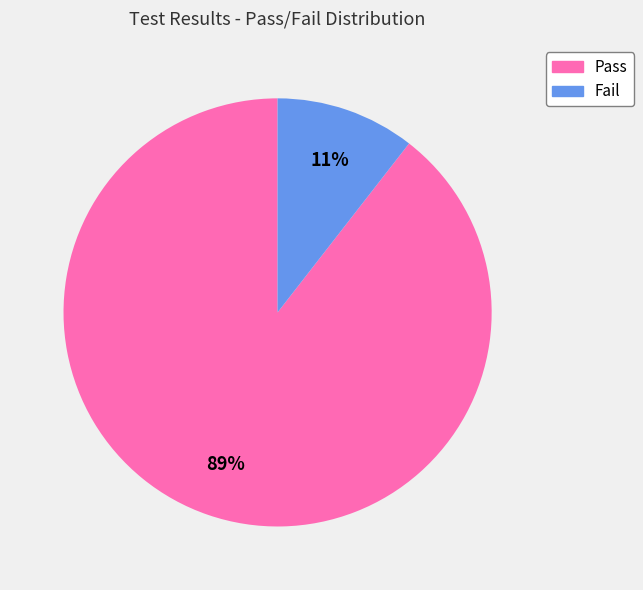

Between Pass and Fail, which is larger?

Pass